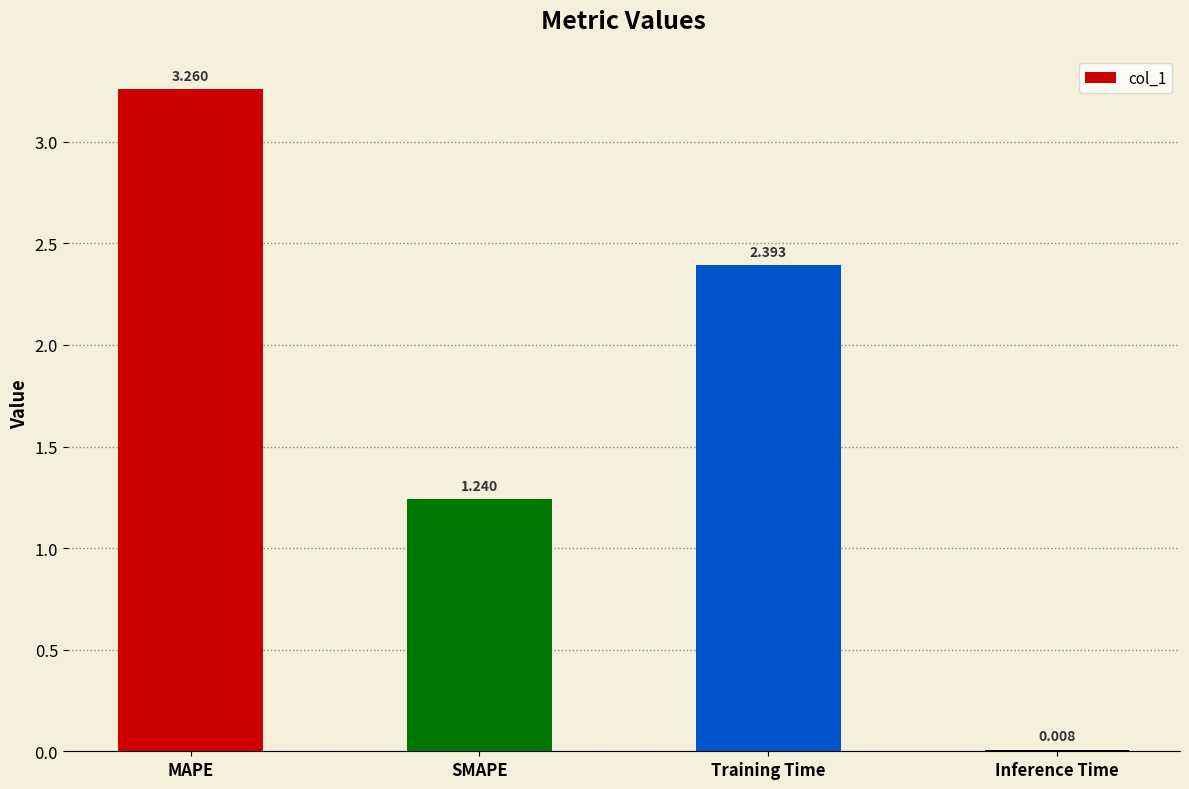

At which label is the value closest to 1?

SMAPE